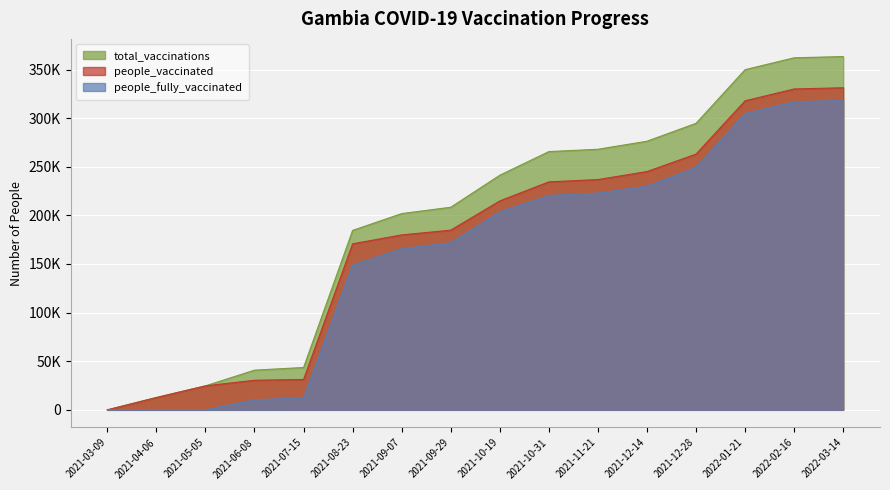

What is the difference between the maximum and minimum values in the people_fully_vaccinated series?

318161